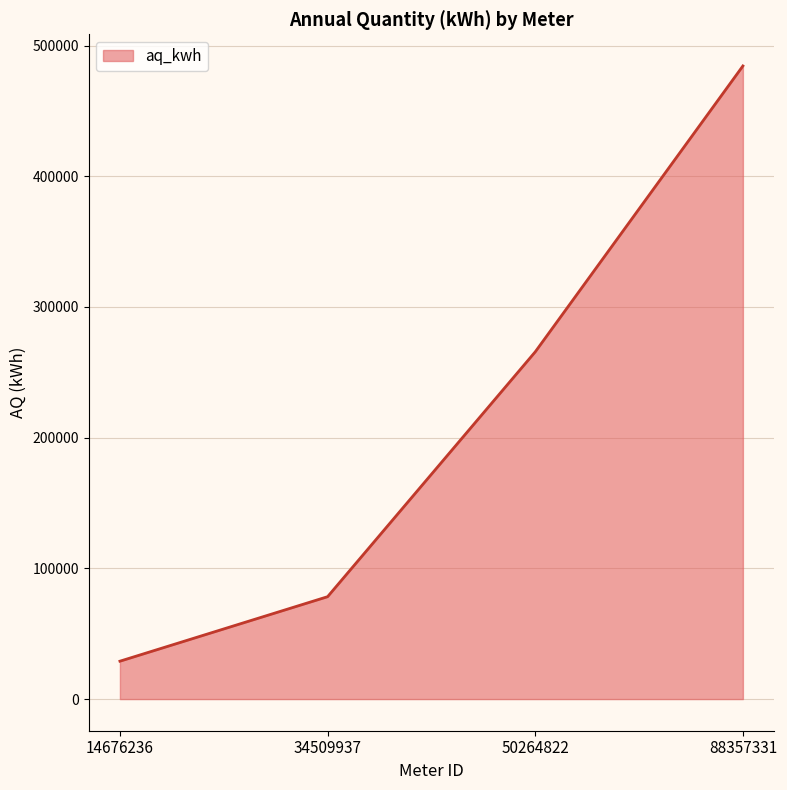

Reading right to left, extract all data points from this chart.

484399	265667	78324	28978